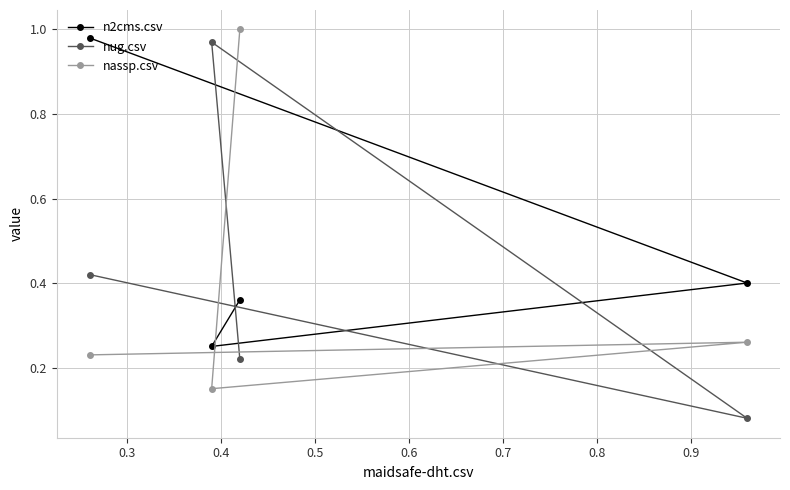

What is the sum of all nug.csv values?

1.7